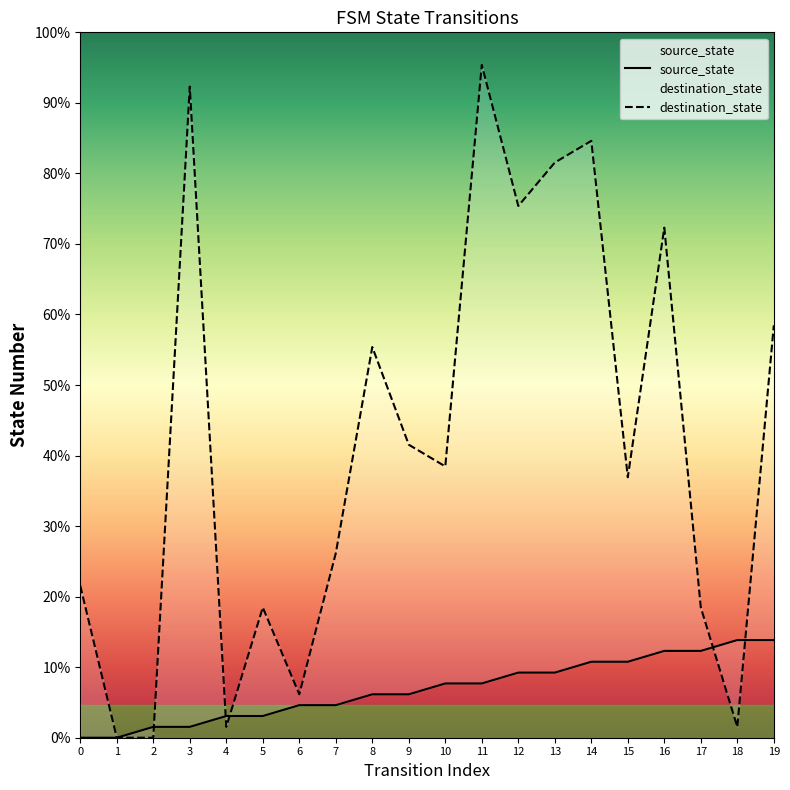

Where is the first local maximum for destination_state?

3